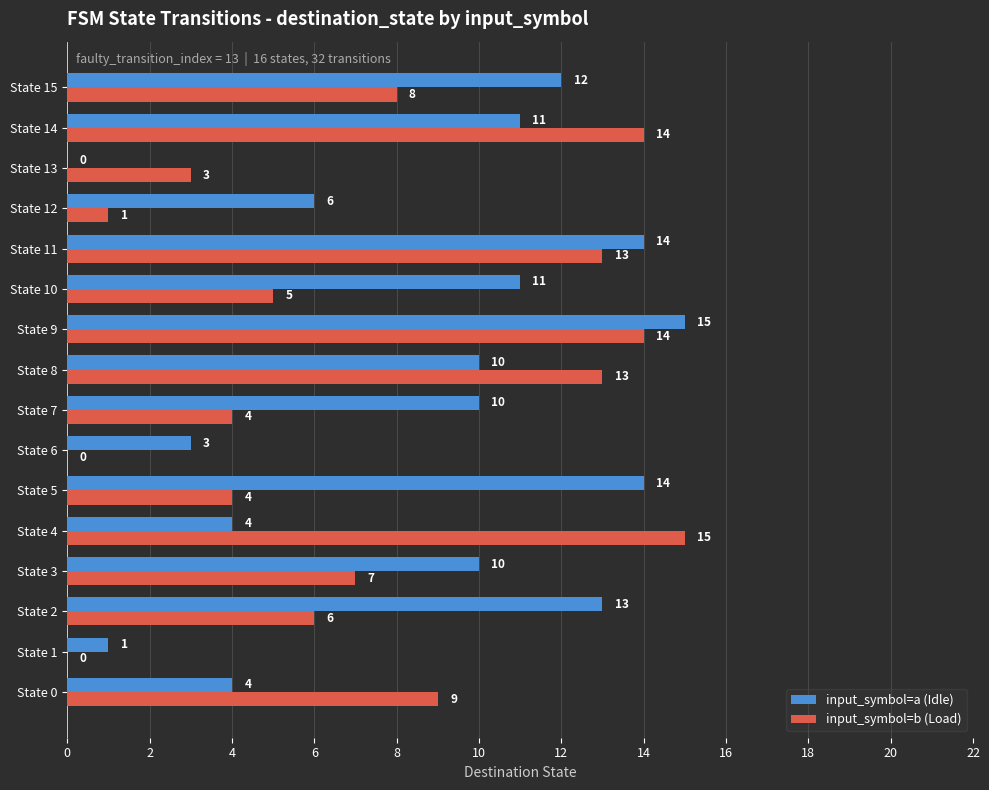

Between State 10 and State 13, which series saw the biggest shift?

input_symbol=a (Idle)